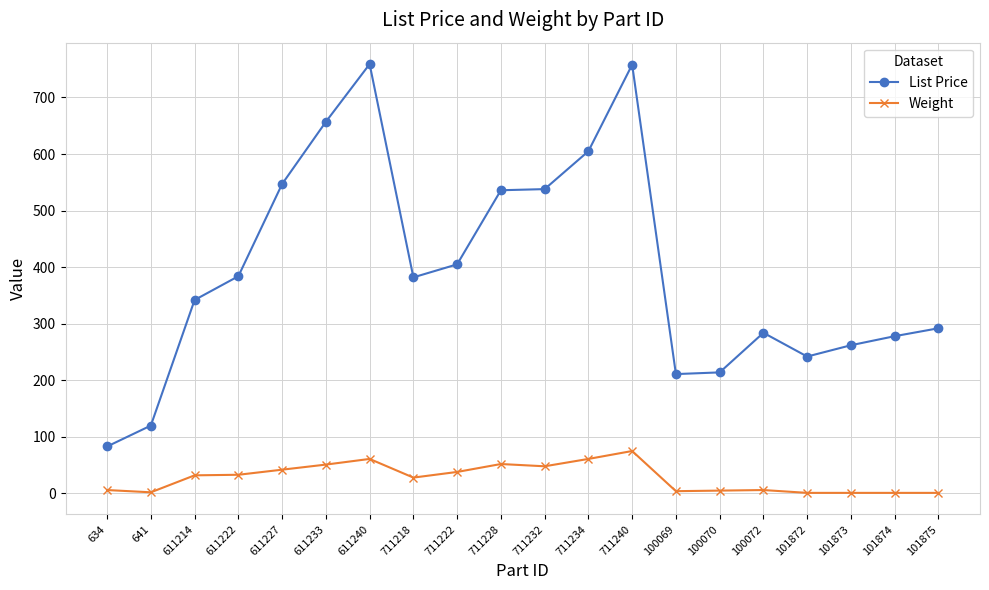

Is the value of List Price at 711234 greater than the value of Weight at 711222?

Yes